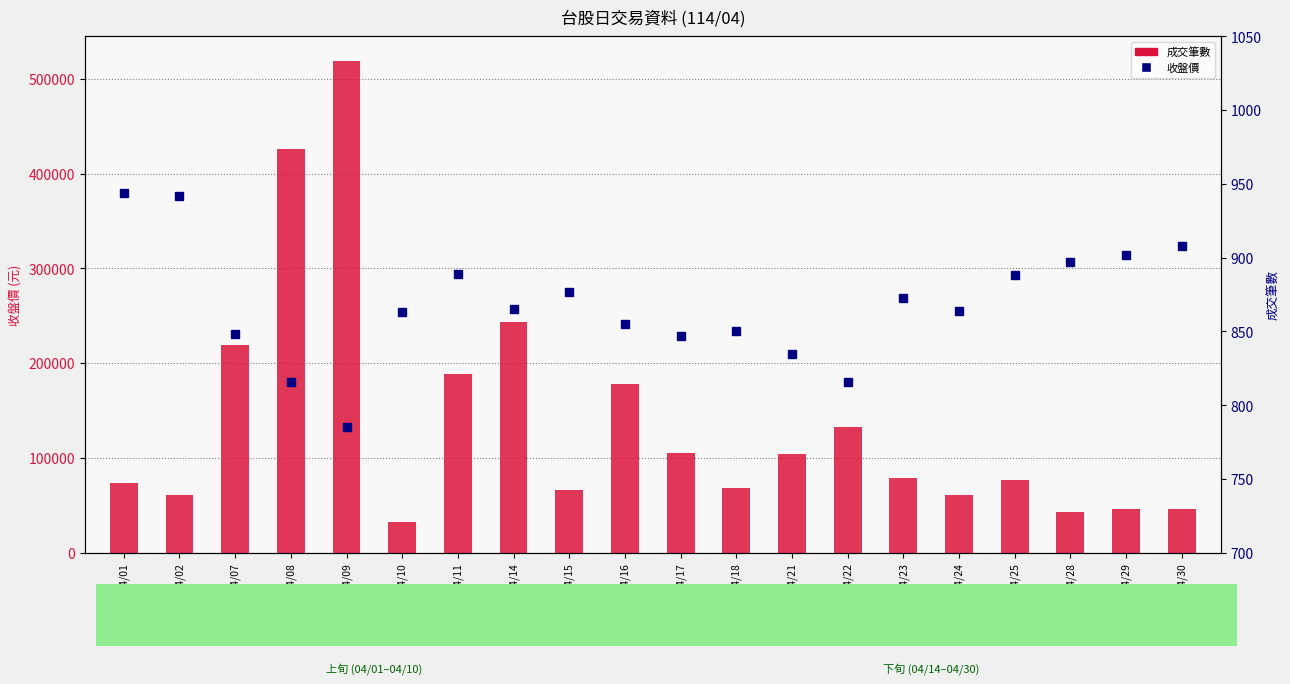

Reading left to right, what are all the values shown in this chart?

成交筆數: 114/04/01=73772	114/04/02=61150	114/04/07=219438	114/04/08=425666	114/04/09=518687	114/04/10=32126	114/04/11=188545	114/04/14=243019	114/04/15=66577	114/04/16=178095	114/04/17=104874	114/04/18=68176	114/04/21=104189	114/04/22=133084	114/04/23=78430	114/04/24=60744	114/04/25=76758	114/04/28=43185	114/04/29=45912	114/04/30=46388
收盤價: 114/04/01=944	114/04/02=942	114/04/07=848	114/04/08=816	114/04/09=785	114/04/10=863	114/04/11=889	114/04/14=865	114/04/15=877	114/04/16=855	114/04/17=847	114/04/18=850	114/04/21=835	114/04/22=816	114/04/23=873	114/04/24=864	114/04/25=888	114/04/28=897	114/04/29=902	114/04/30=908